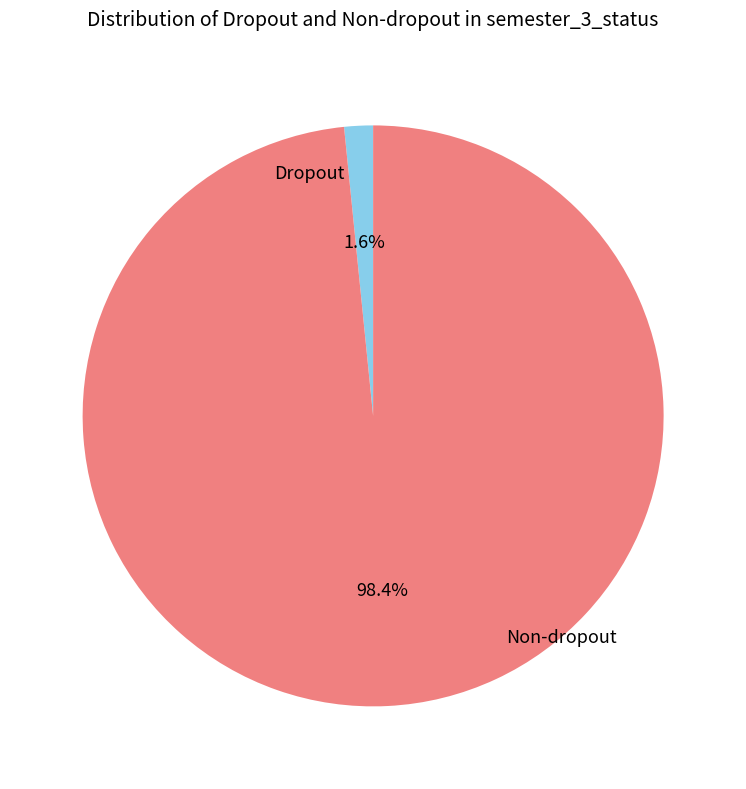

To the nearest percent, what is the average slice percentage?

50%